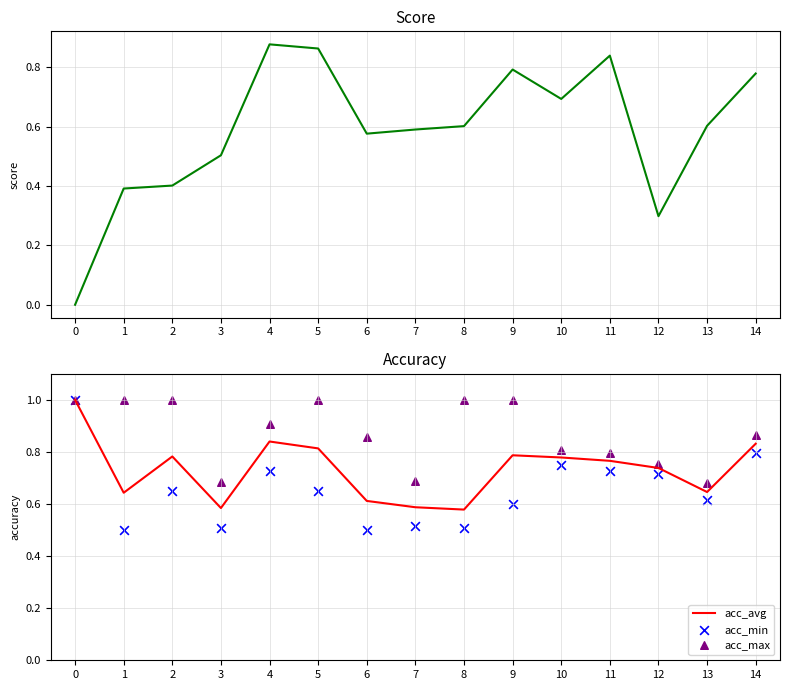

Which series reaches the maximum Y coordinate?

acc_avg